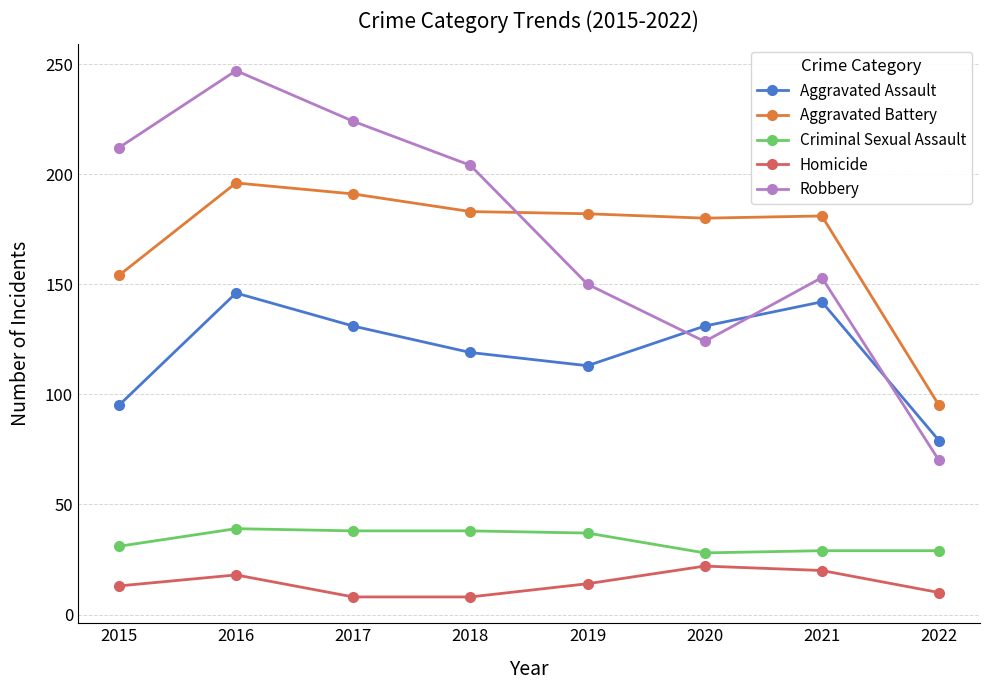

What is the value of the Aggravated Battery point at the 7th from the left?

181